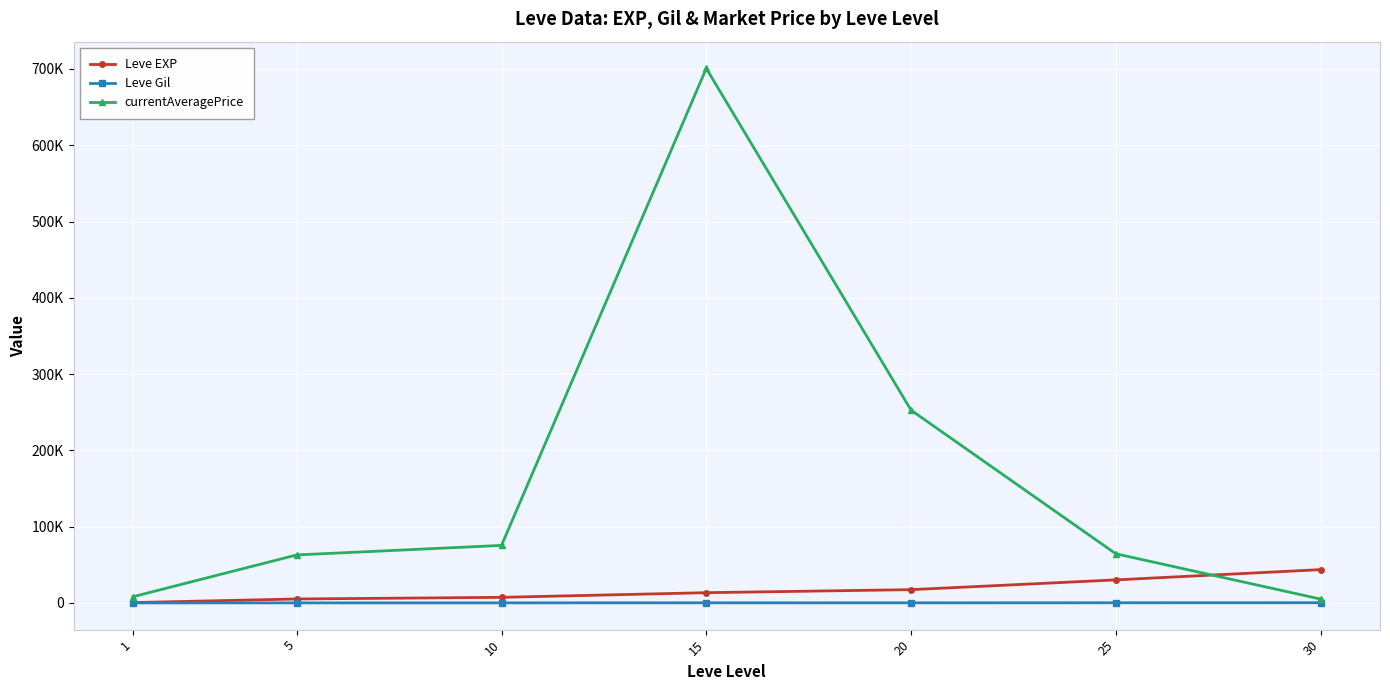

What are all the series names shown in the legend?

Leve EXP, Leve Gil, currentAveragePrice